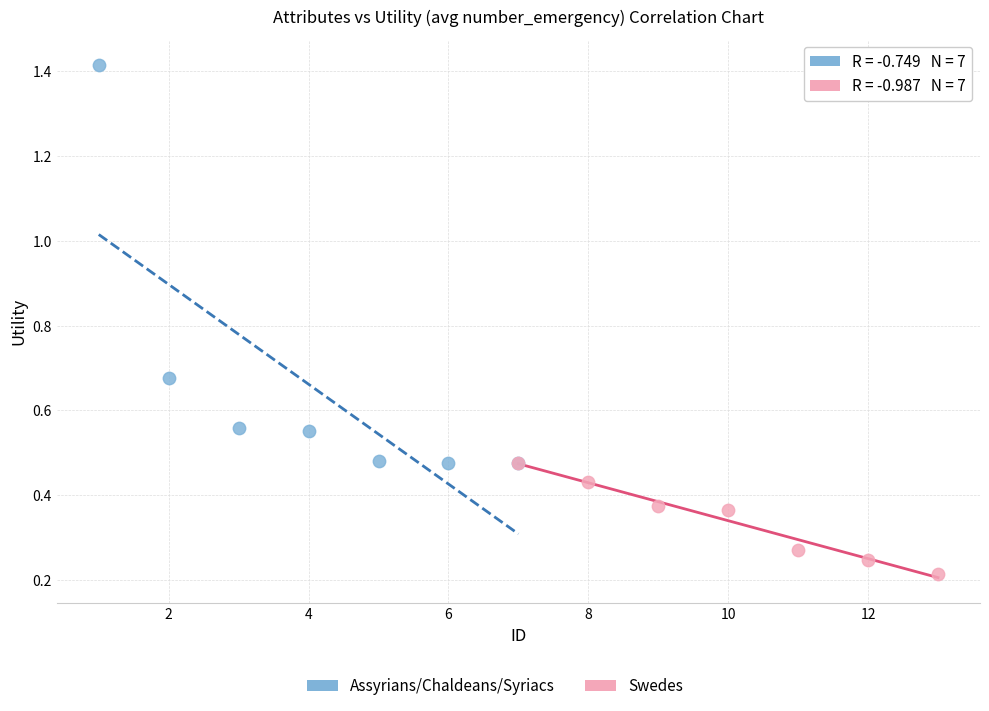

Which series reaches the minimum Y coordinate?

Swedes